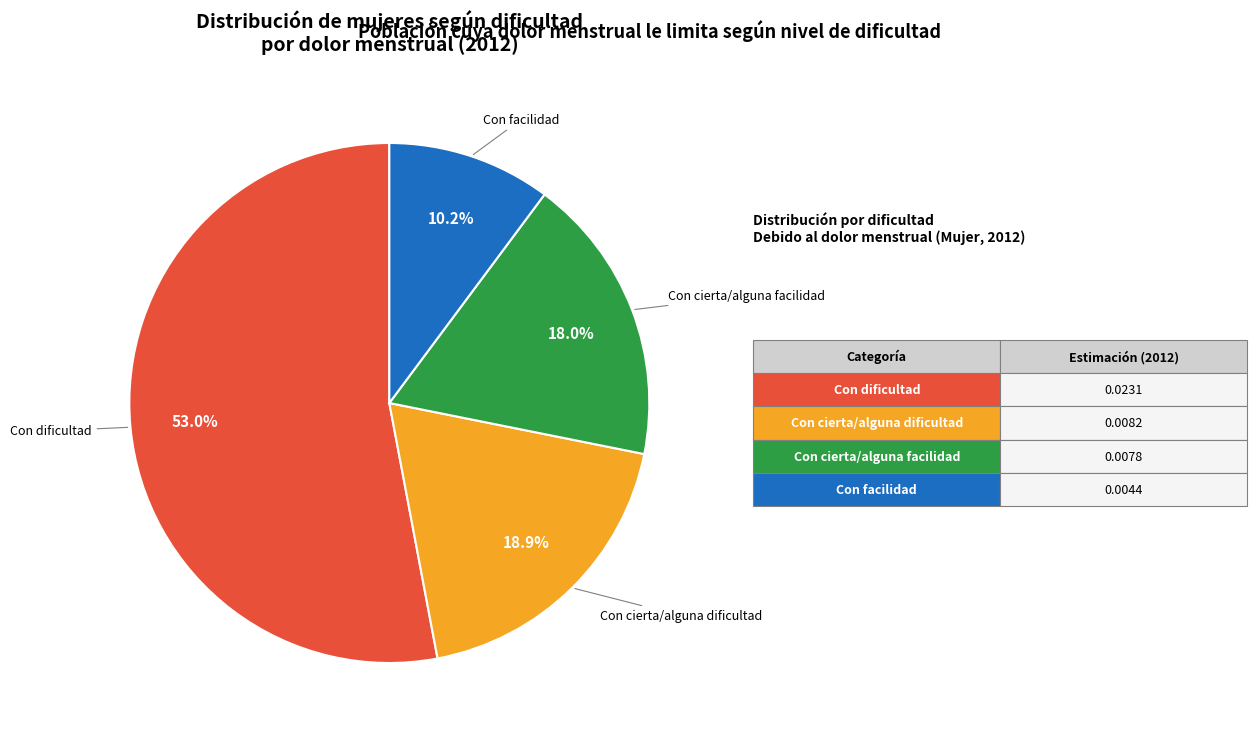

Is there a majority slice in this chart?

Yes